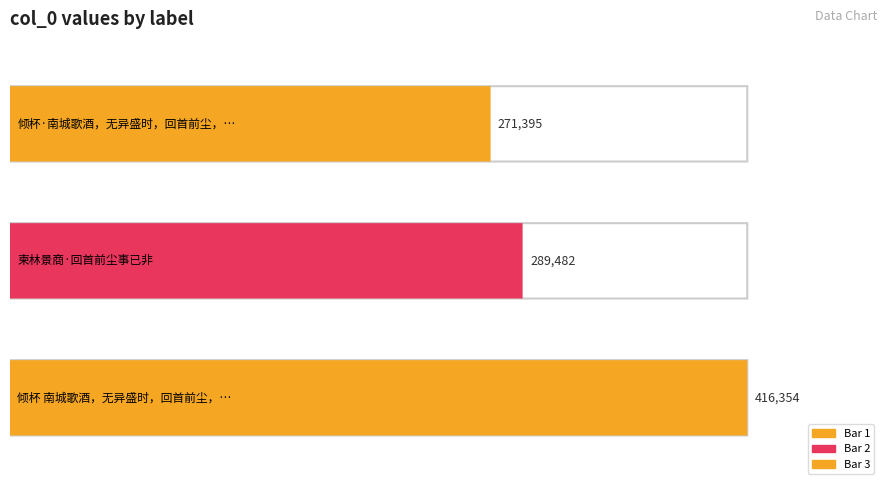

What is the change in value from 倾杯·南城歌酒，无异盛时，回首前尘，凄然欲绝。倚屯田散水调格 to 倾杯 南城歌酒，无异盛时，回首前尘，凄然欲绝。倚屯田散水调格?

+144959